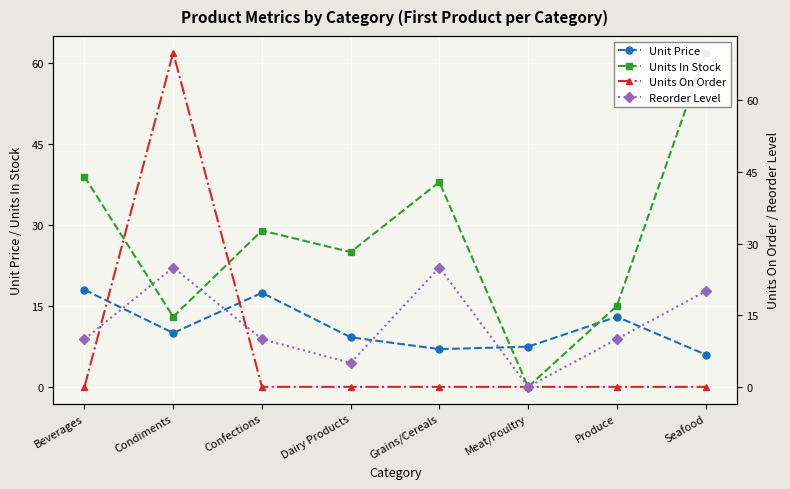

What is the highest value of the Units On Order series?

70.0